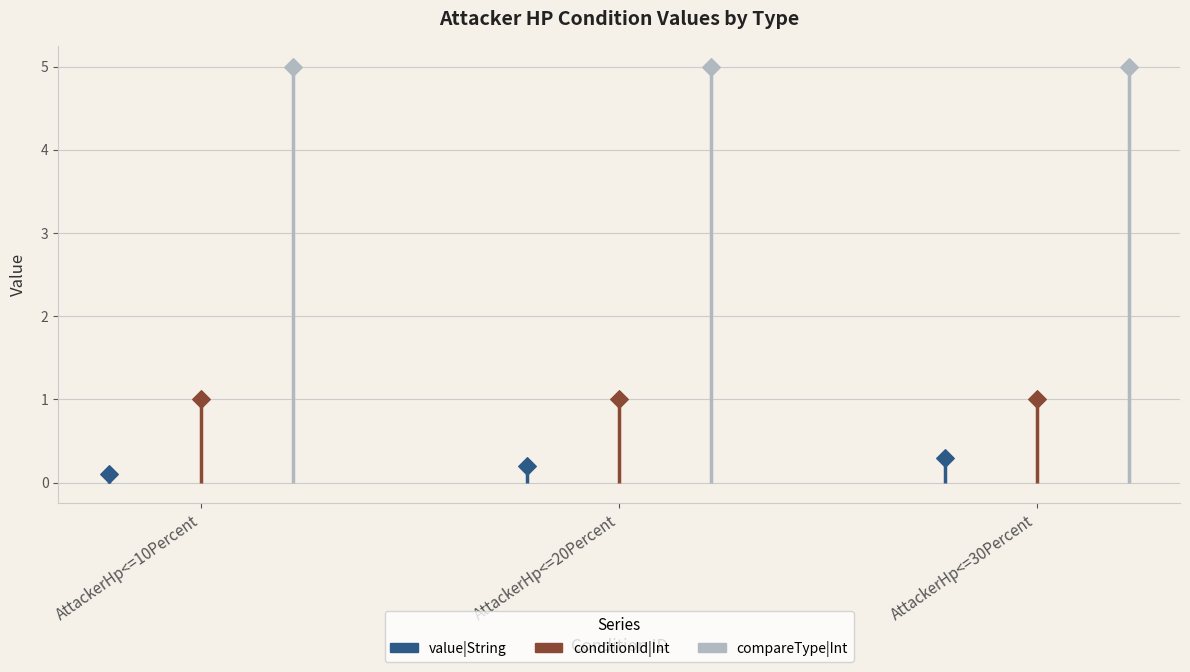

At which category is the sum across all series the highest?

AttackerHp<=30Percent